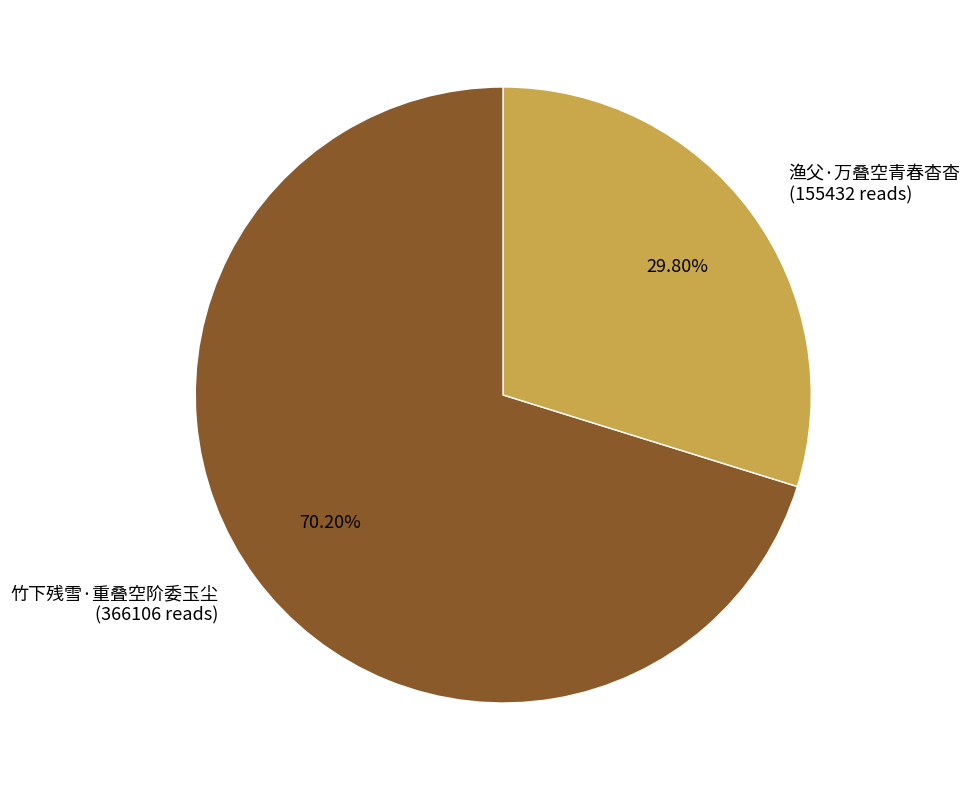

Rank the categories by value from highest to lowest.

竹下残雪·重叠空阶委玉尘, 渔父·万叠空青春杳杳